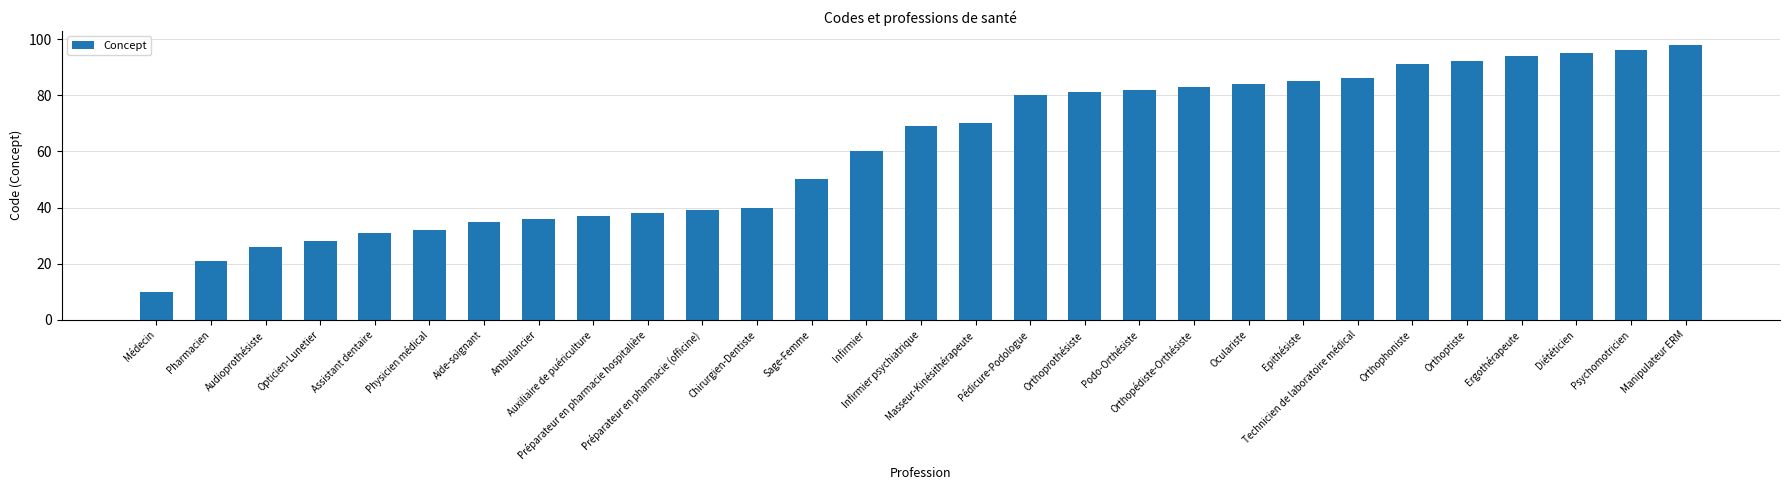

What is the greatest value displayed?

98